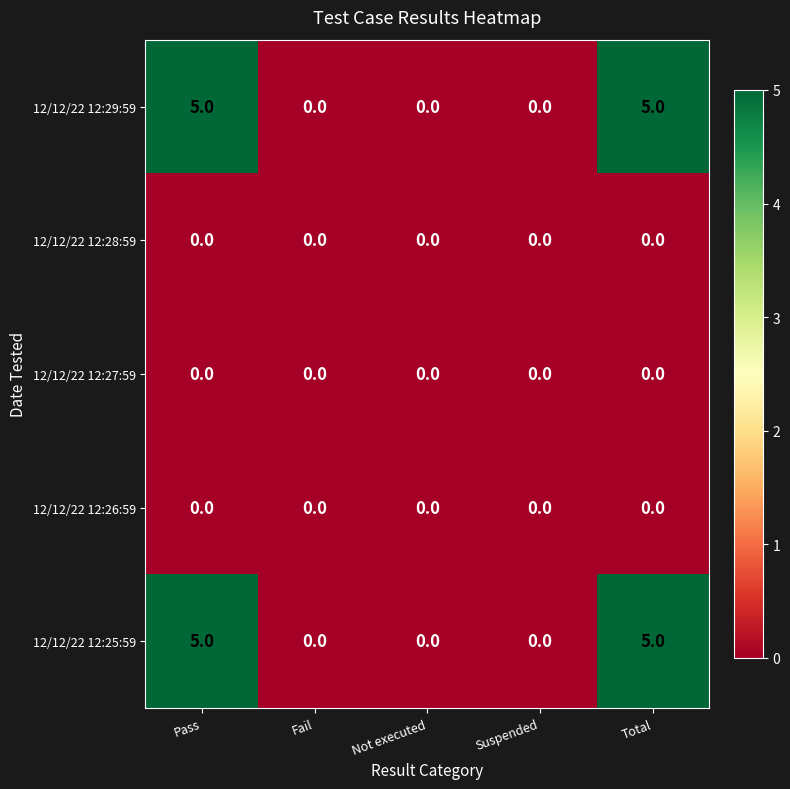

What is the difference between the maximum and minimum values in the 12/12/22 12:29:59 series?

5